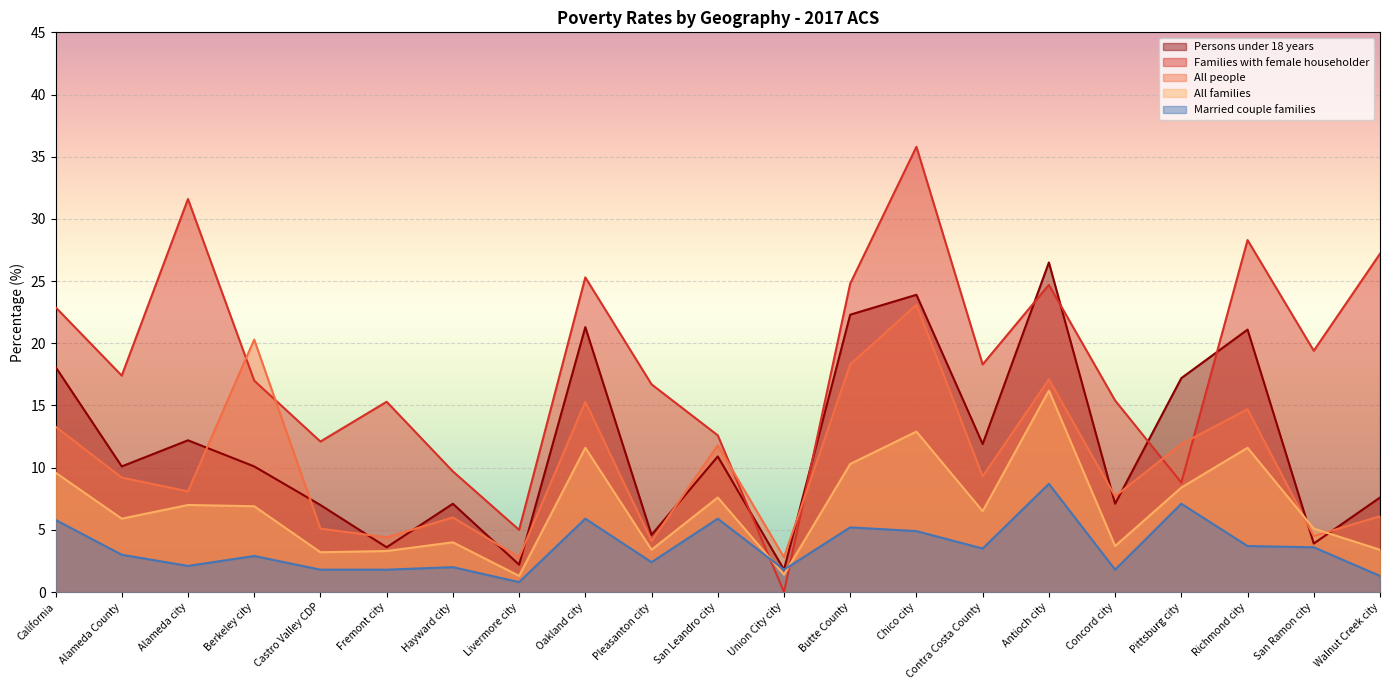

How many distinct data groups are displayed?

5